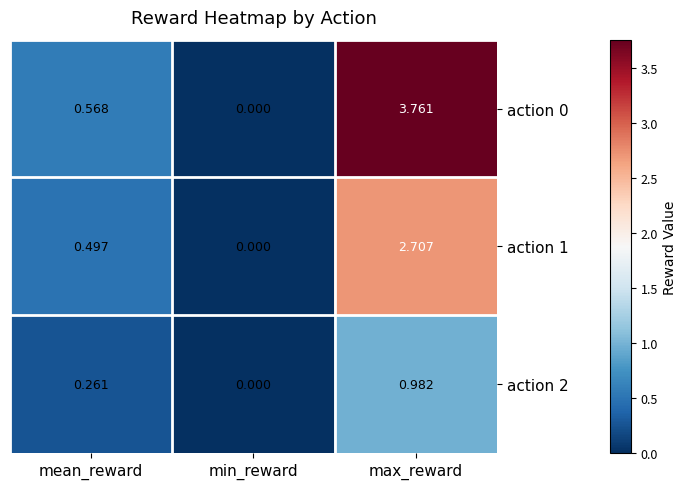

List the series in order of their overall mean, highest first.

action 0, action 1, action 2